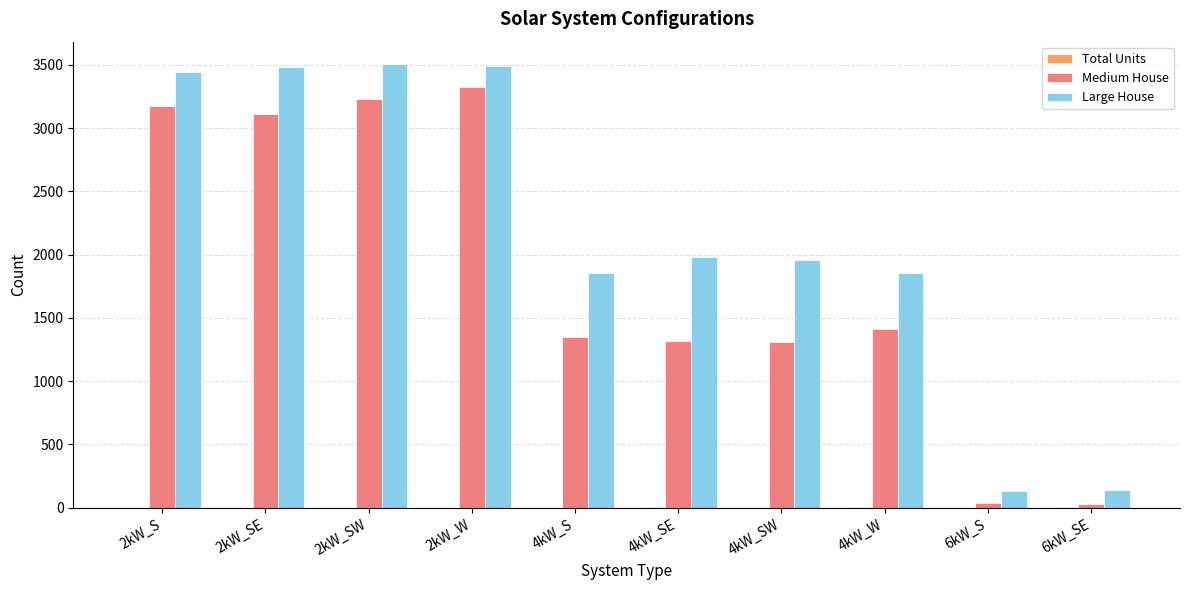

Is the value of Medium House at 2kW_SE greater than the value of Large House at 2kW_SE?

No